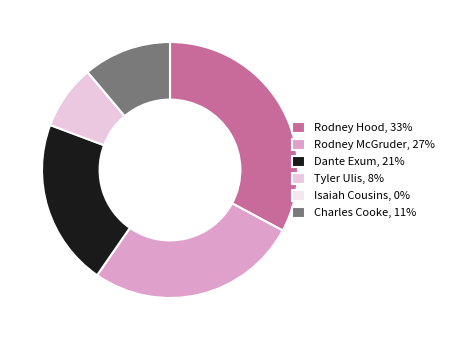

To the nearest percent, what percentage of the pie is Charles Cooke?

11%